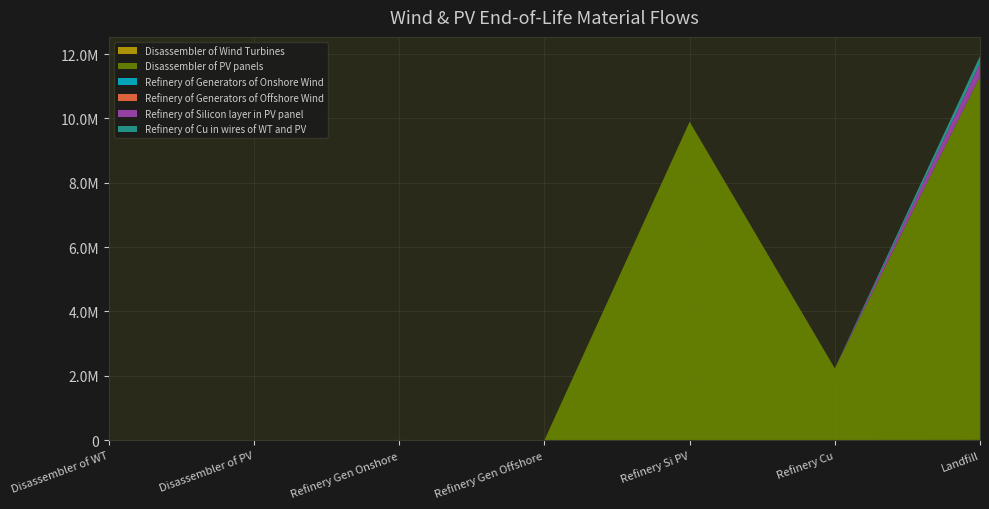

Reading right to left, list all the values displayed in this chart.

Disassembler of Wind Turbines: 7226.8	1717.1	0.0	28.6	3491.8	0.0	0.0
Disassembler of PV panels: 11313313.9	2228083.9	9896901.9	0.0	0.0	0.0	0.0
Refinery of Generators of Onshore Wind: 279.3	0.0	0.0	0.0	0.0	0.0	0.0
Refinery of Generators of Offshore Wind: 2.3	0.0	0.0	0.0	0.0	0.0	0.0
Refinery of Silicon layer in PV panel: 395876.1	0.0	0.0	0.0	0.0	0.0	0.0
Refinery of Cu in wires of WT and PV: 222980.1	0.0	0.0	0.0	0.0	0.0	0.0